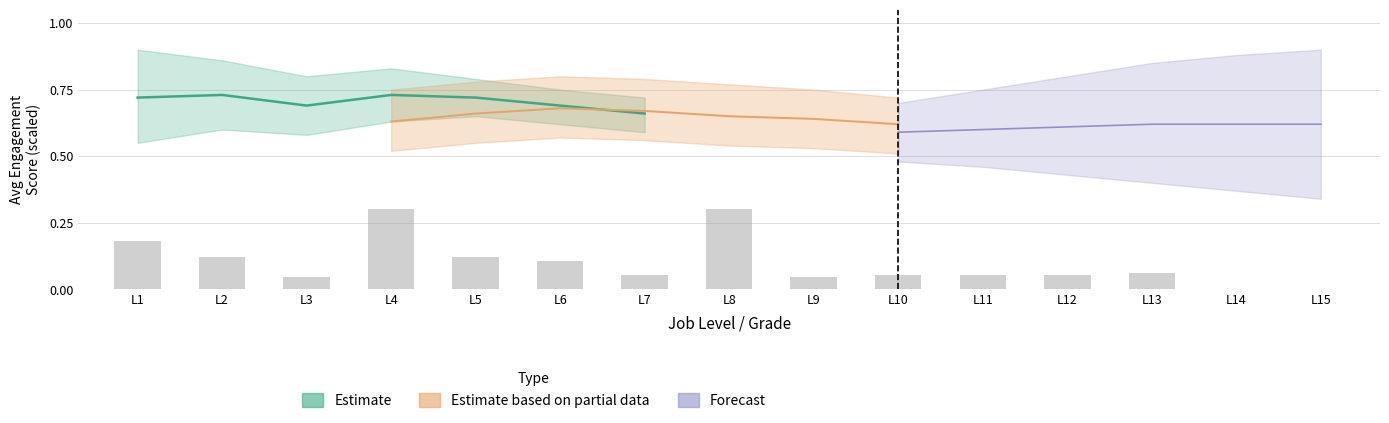

List the labels in order of value, largest first.

L4, L8, L1, L2, L5, L6, L13, L7, L10, L11, L12, L3, L9